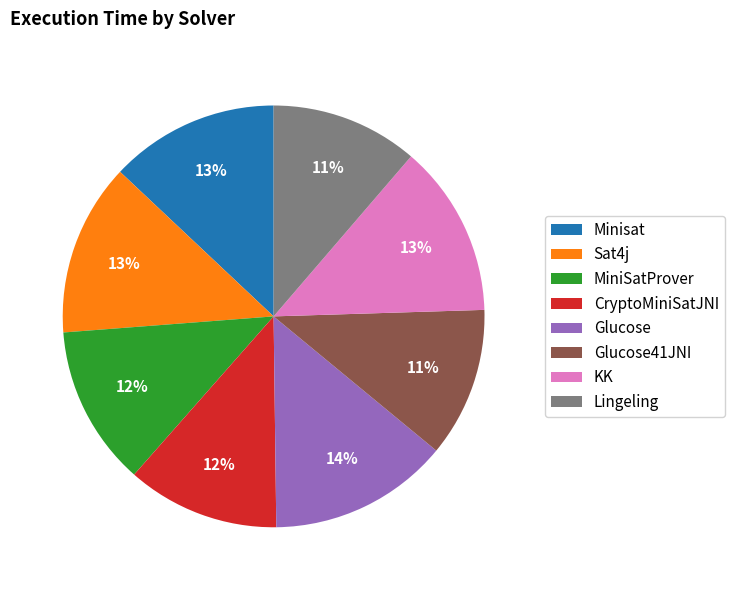

Do KK and Sat4j together represent more than half of the pie?

No